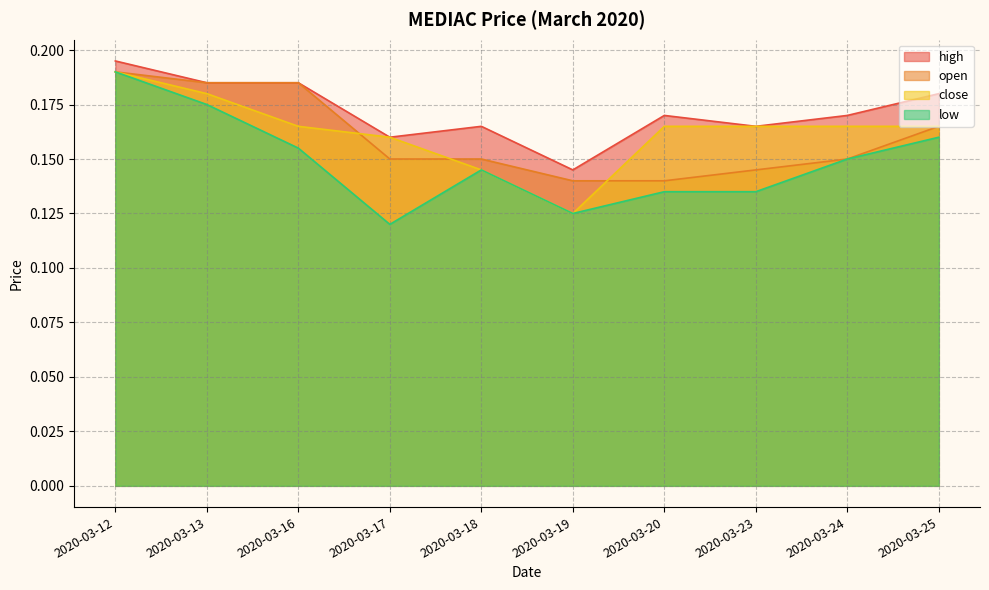

True or false: open has a value of 0.1 at 2020-03-12.

False